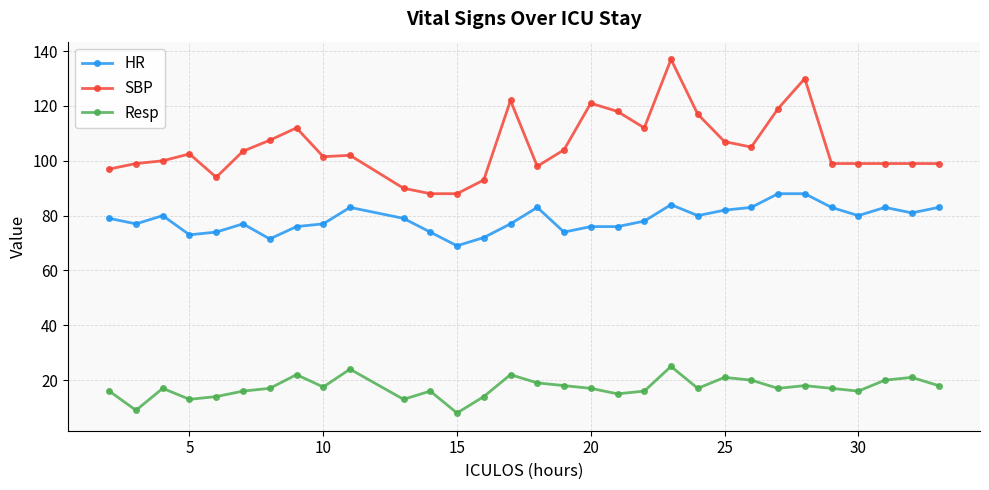

Rank the series by their average value, from highest to lowest.

SBP, HR, Resp